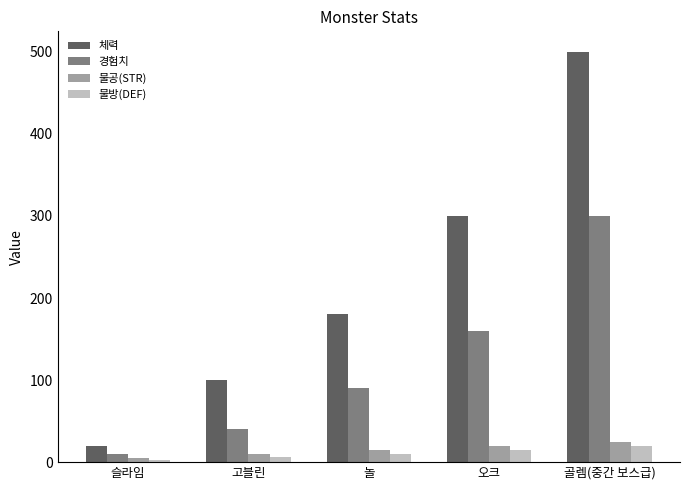

At which label is 체력 closest to 260?

오크